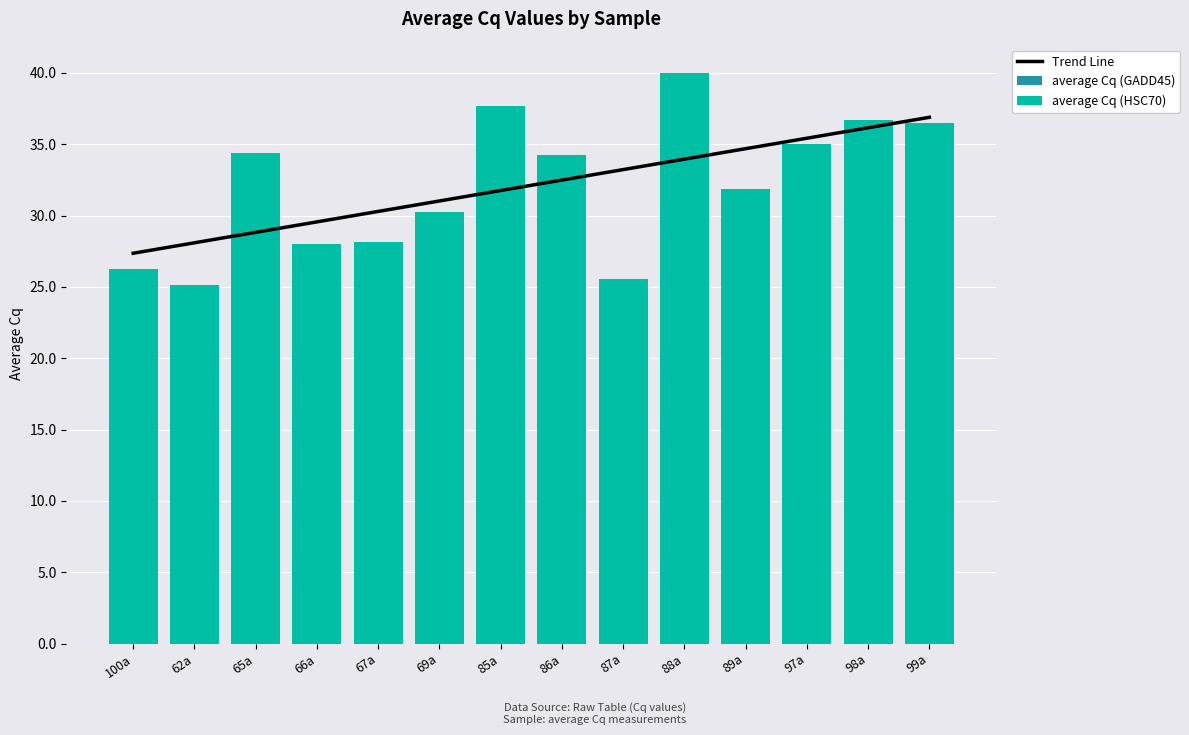

Are the bars grouped side by side (vs. stacked)?

No